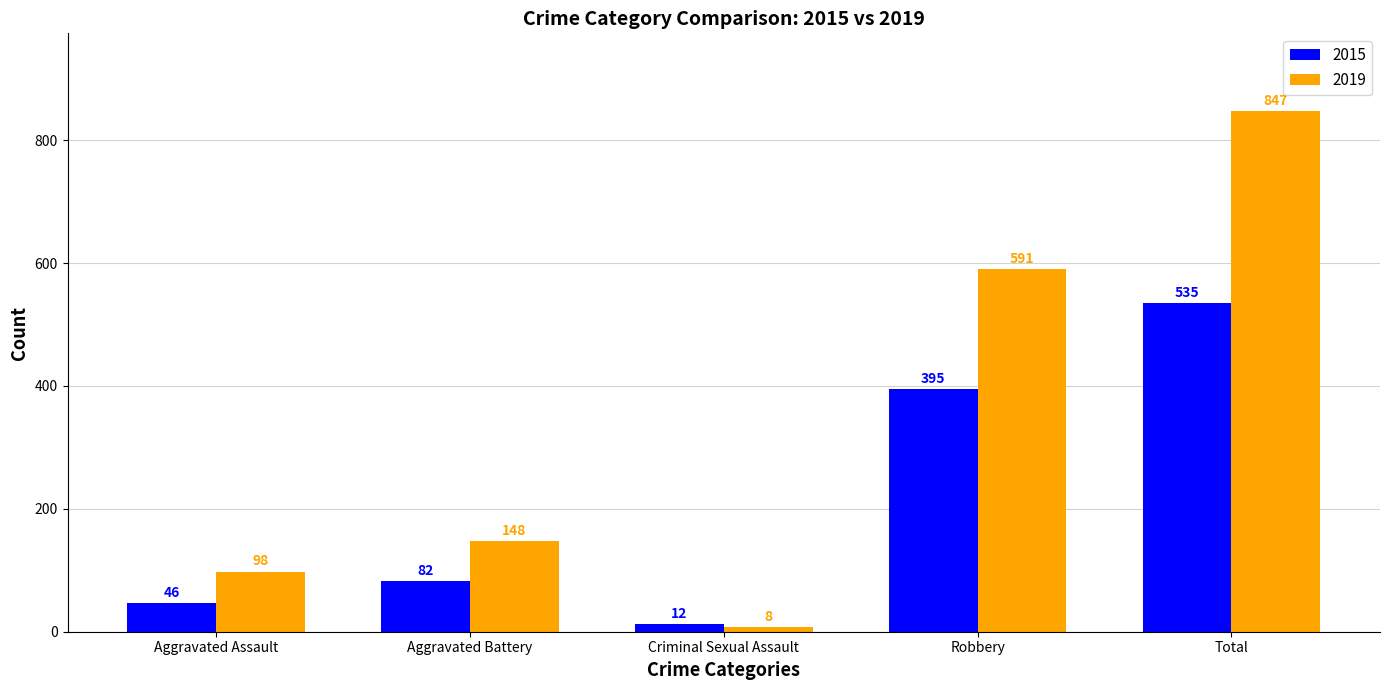

Reading left to right, list all the values displayed in this chart.

2015: 46	82	12	395	535
2019: 98	148	8	591	847